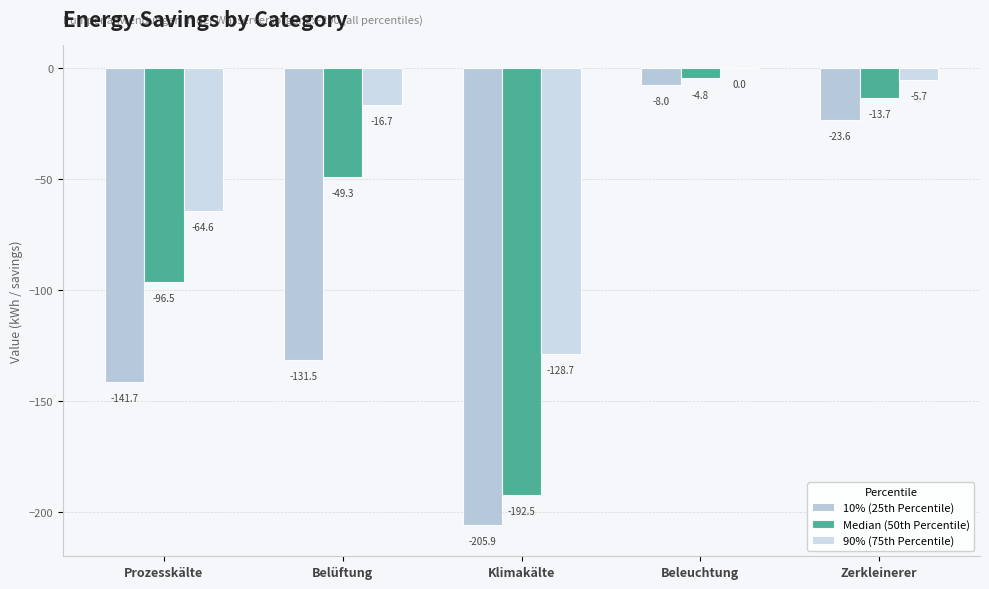

Which category has the highest value across all series?

Beleuchtung